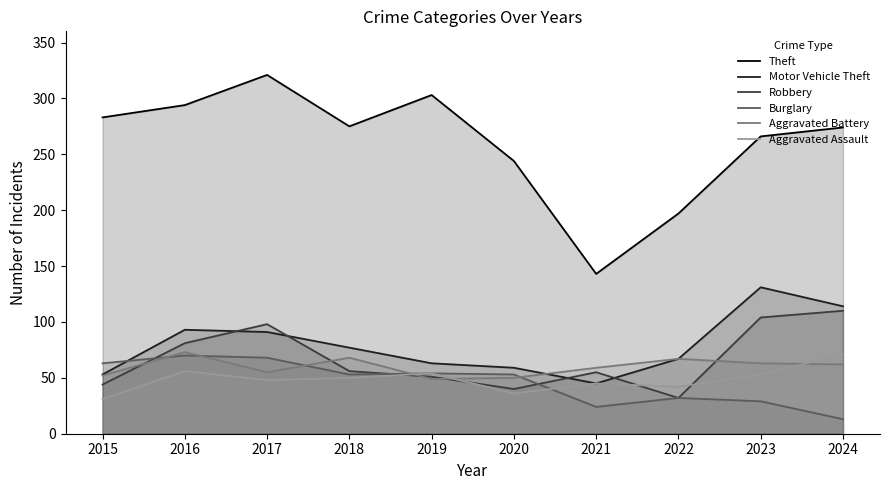

What is the total value across all series at 2020?

482